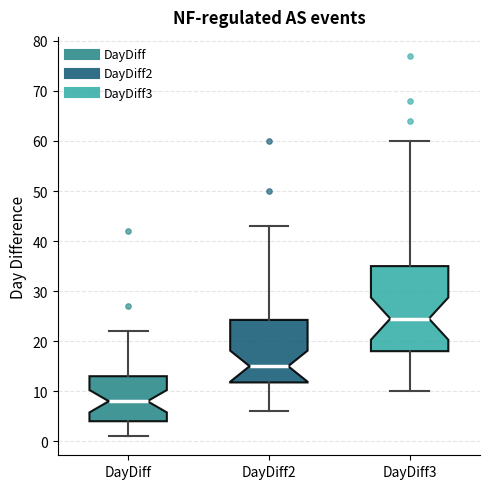

Where does the median line of the box for DayDiff3 sit on the y-axis? The values are not printed on the chart, so give them approximately, as read against the axis.

25